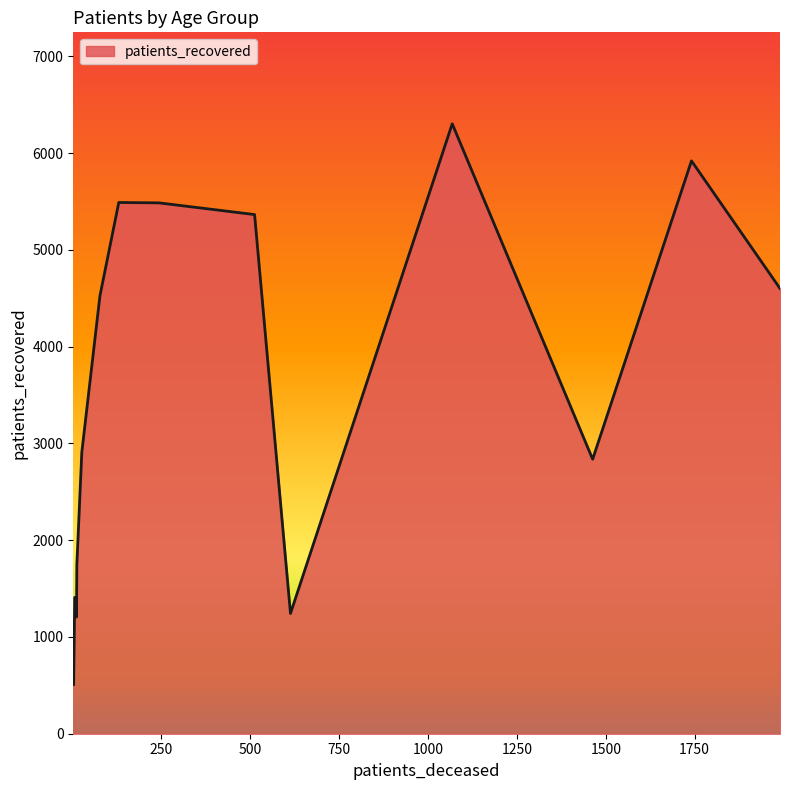

What is the greatest value displayed?

6304